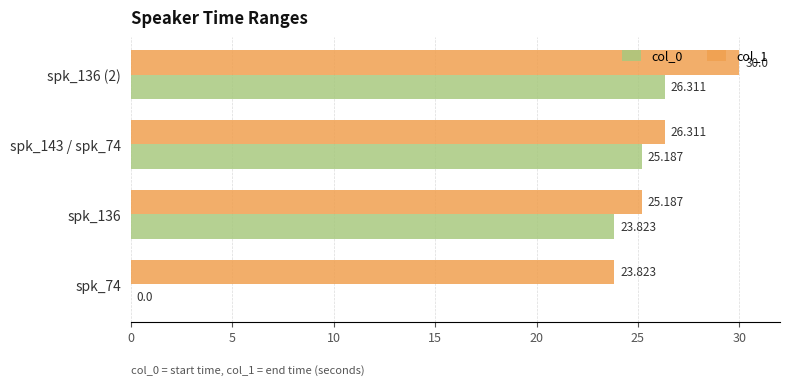

What is the value of the col_0 bar at the 2nd from the left?

23.8